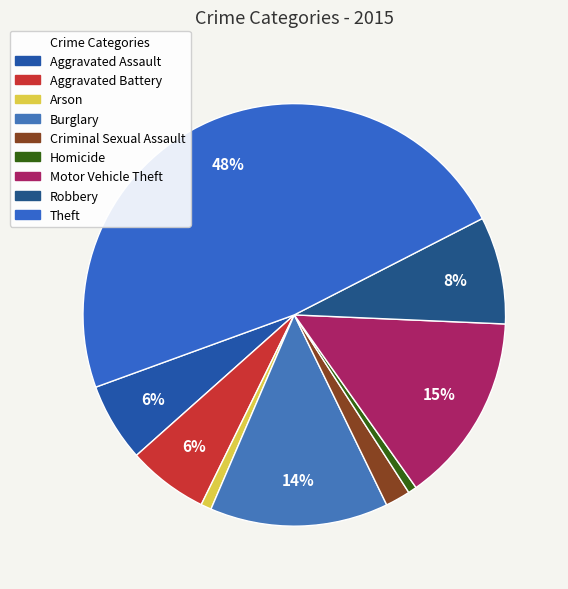

Count the number of slices in the pie.

9